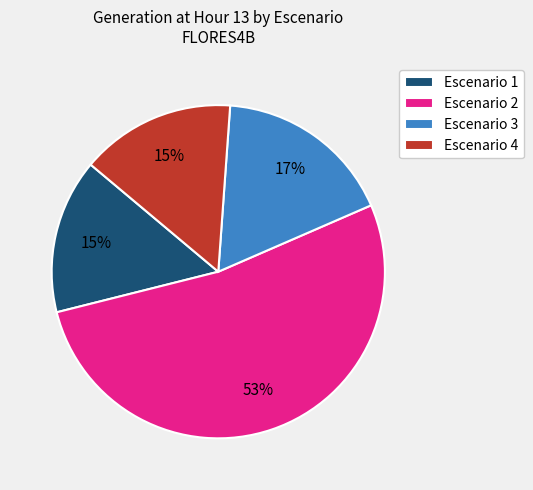

Count the number of slices in the pie.

4